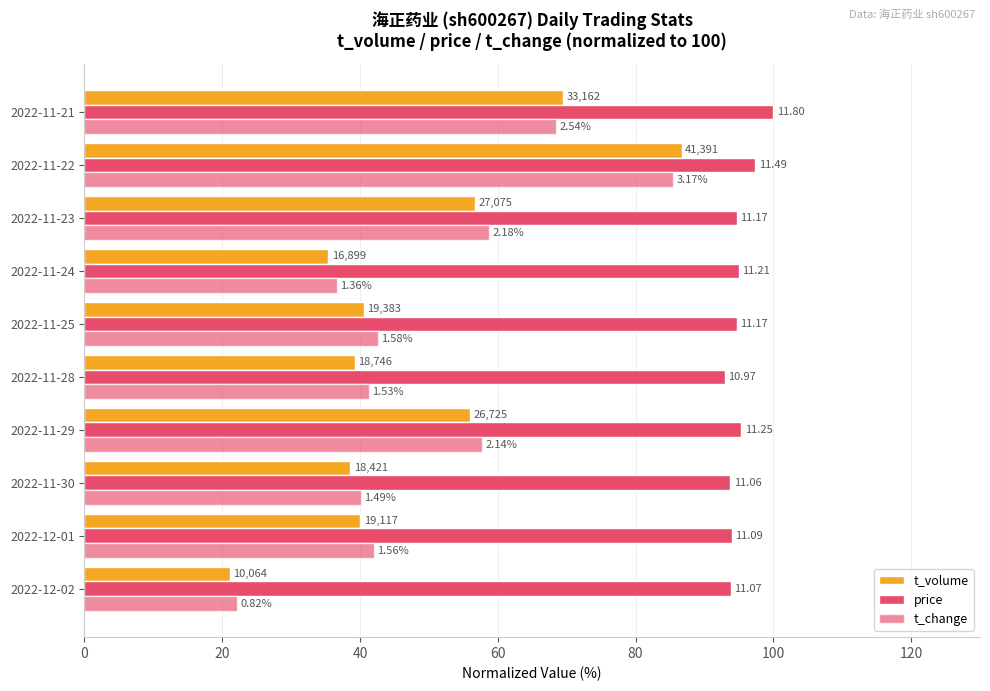

Count the number of categories in the chart.

10